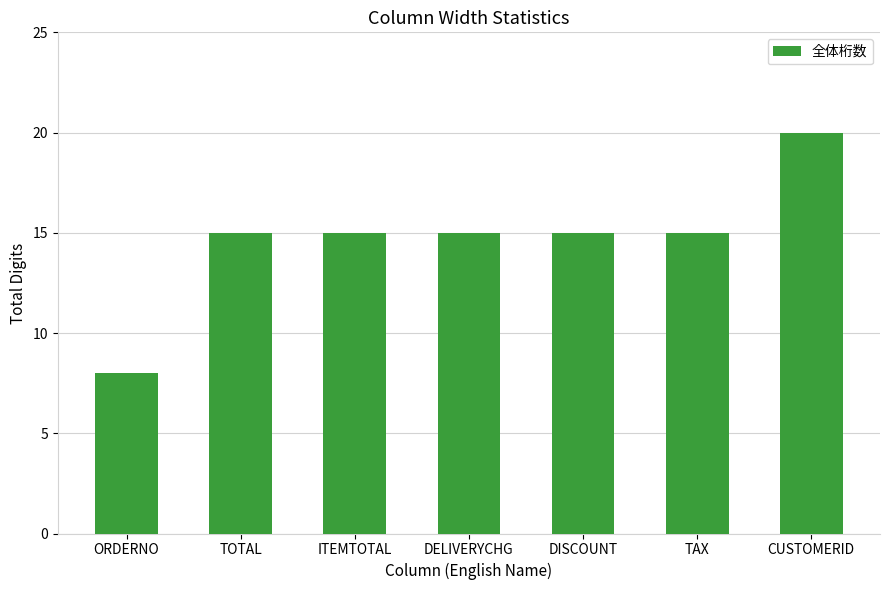

Count the number of data series in this chart.

1